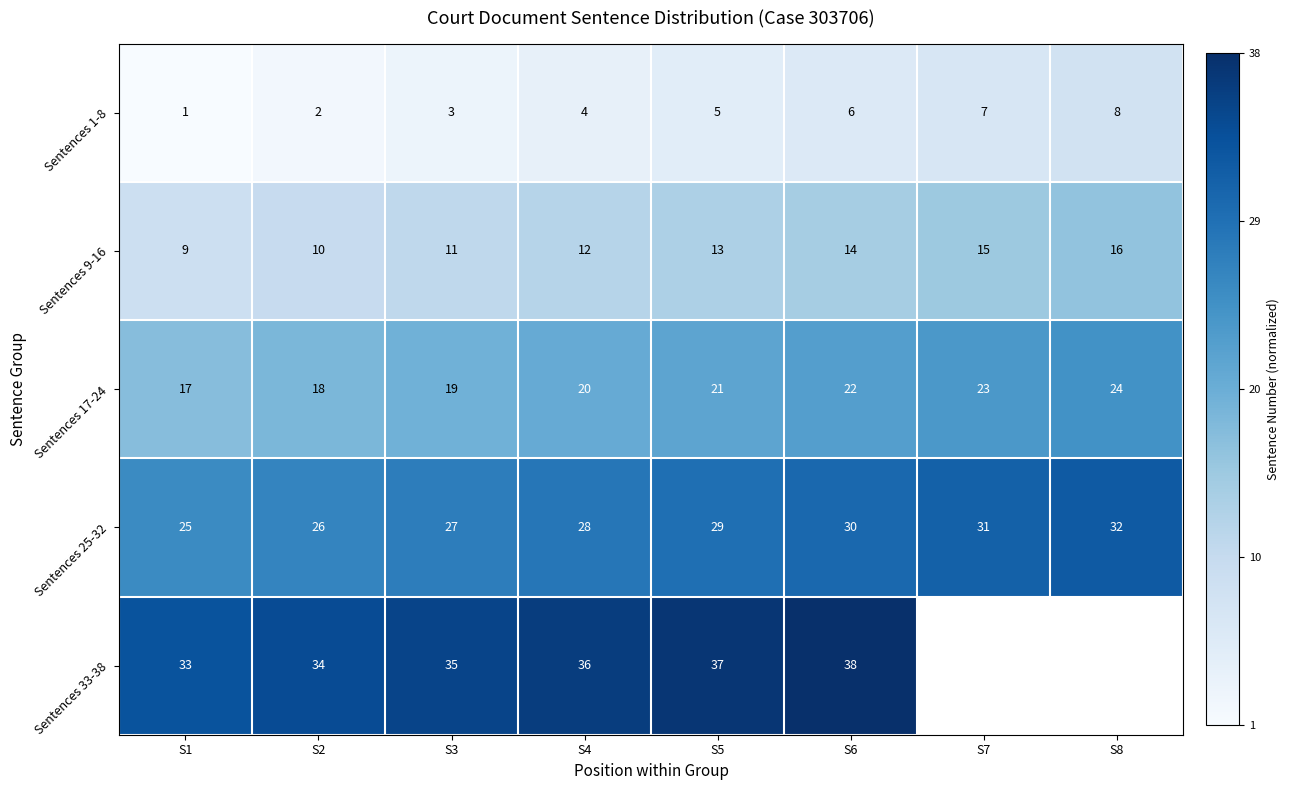

List the labels in order of Sentences 17-24 value, largest first.

S8, S7, S6, S5, S4, S3, S2, S1